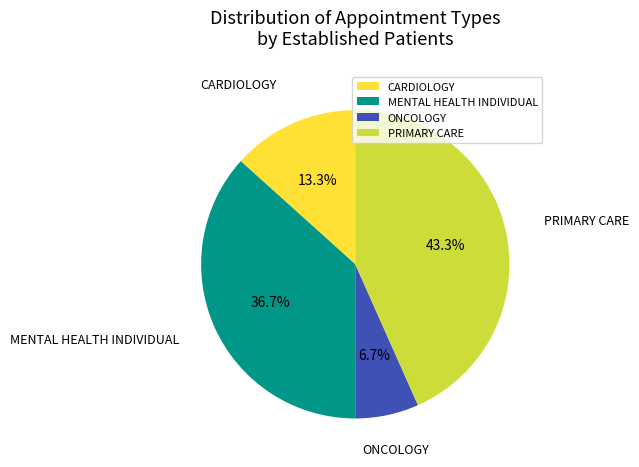

Is it true that CARDIOLOGY is 13% of the pie?

True